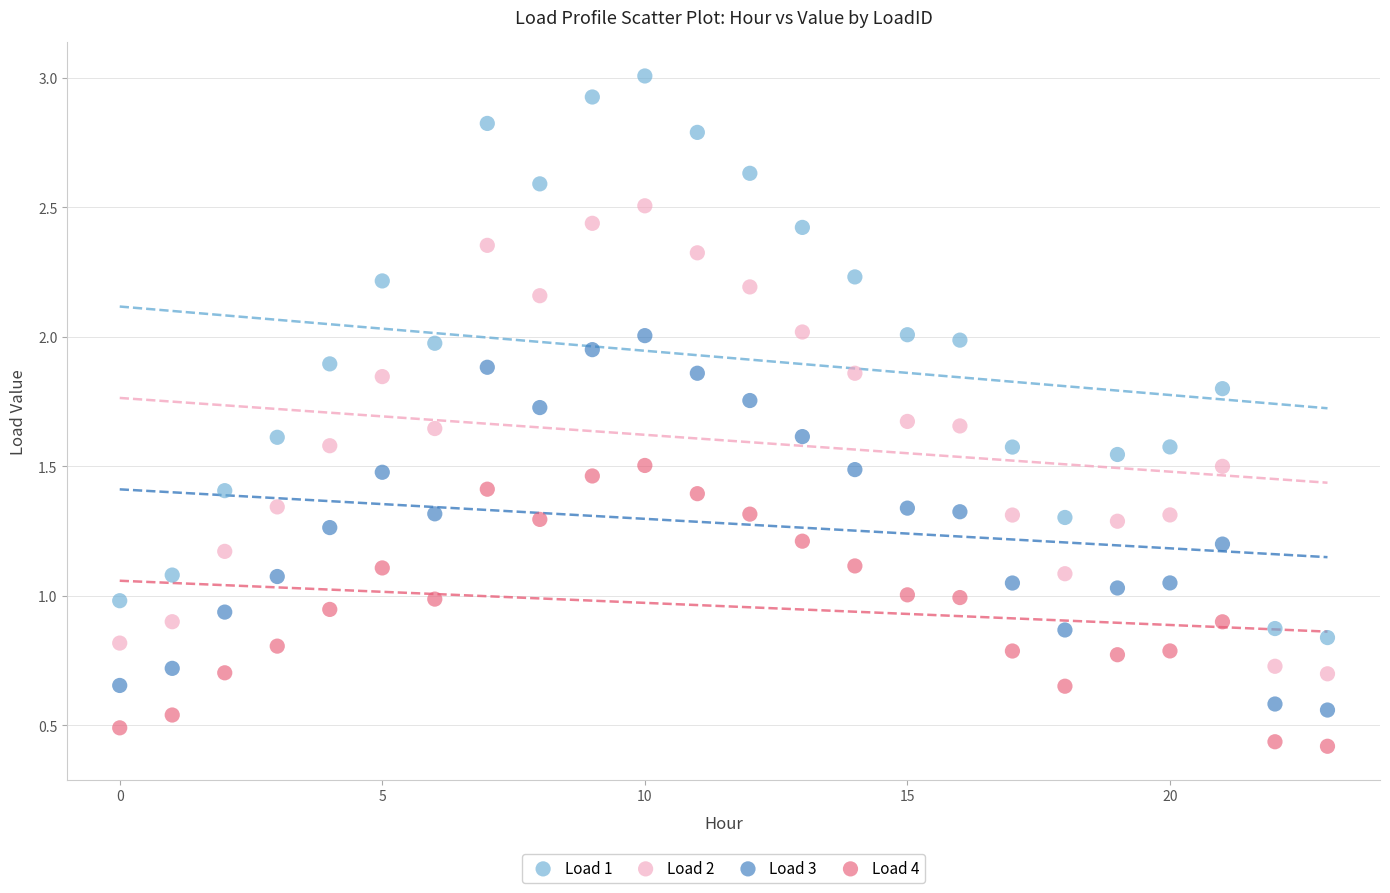

Which series contains the lowest Y value?

Load 4